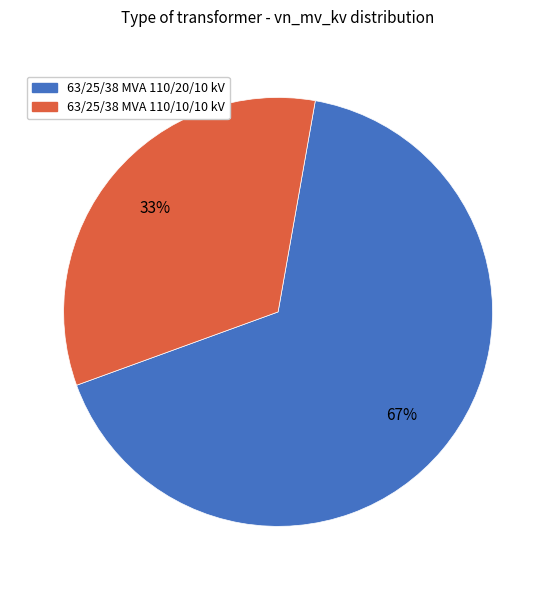

Approximately how many times larger is the value at 63/25/38 MVA 110/20/10 kV compared to 63/25/38 MVA 110/10/10 kV?

2.0